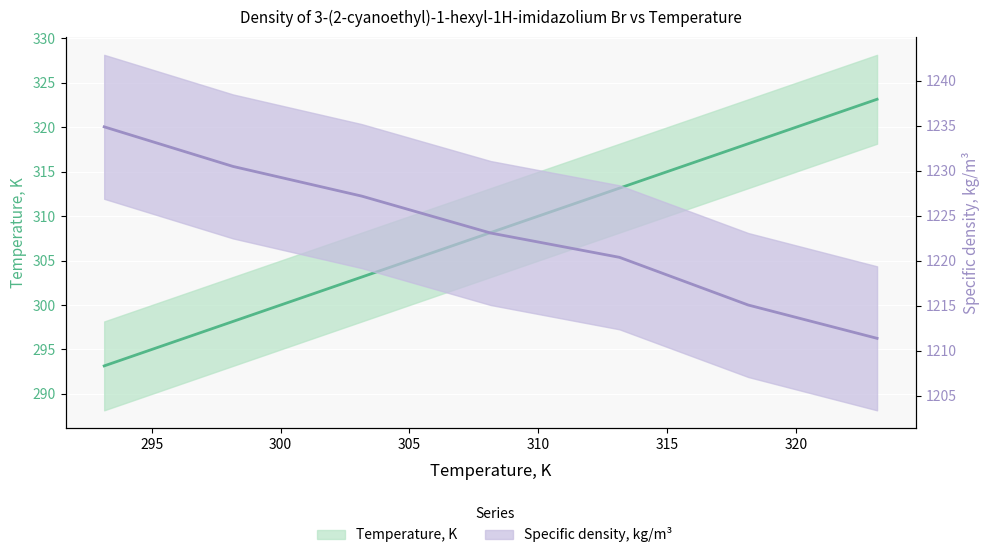

Rank the categories by Specific density, kg/m3 value from lowest to highest.

323.15, 318.15, 313.15, 308.15, 303.15, 298.15, 293.15